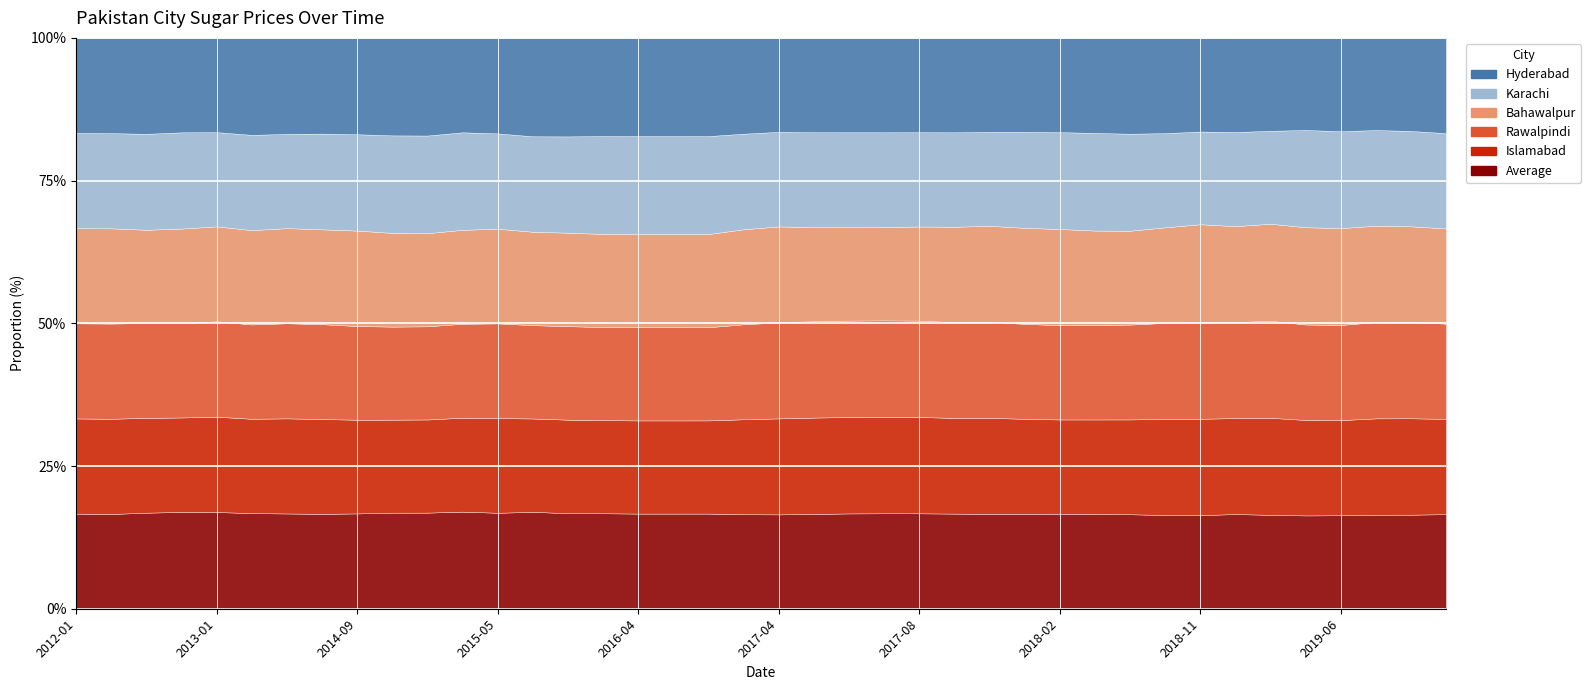

What is the lowest value of the Rawalpindi series?

445.0